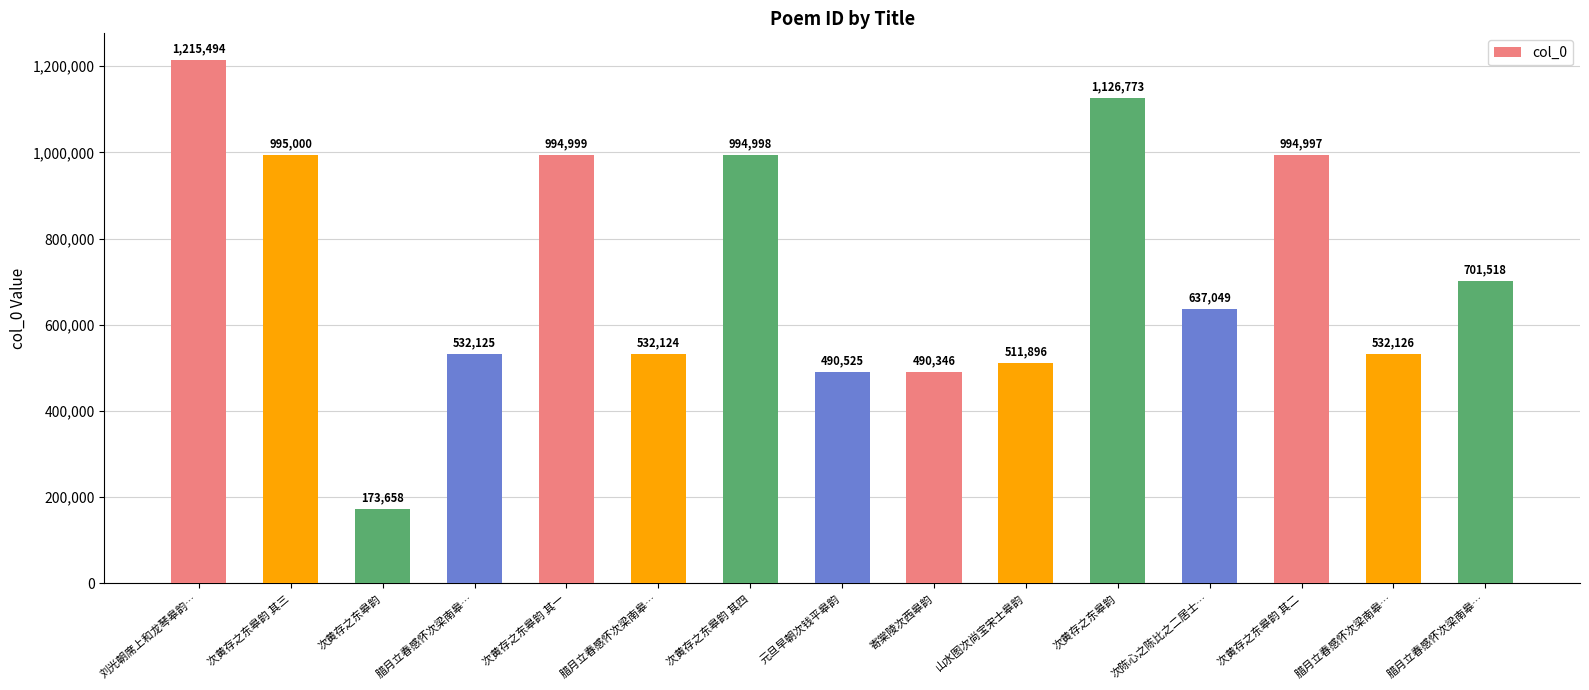

At which label is the value closest to 694576?

腊月立春感怀次梁南皋…